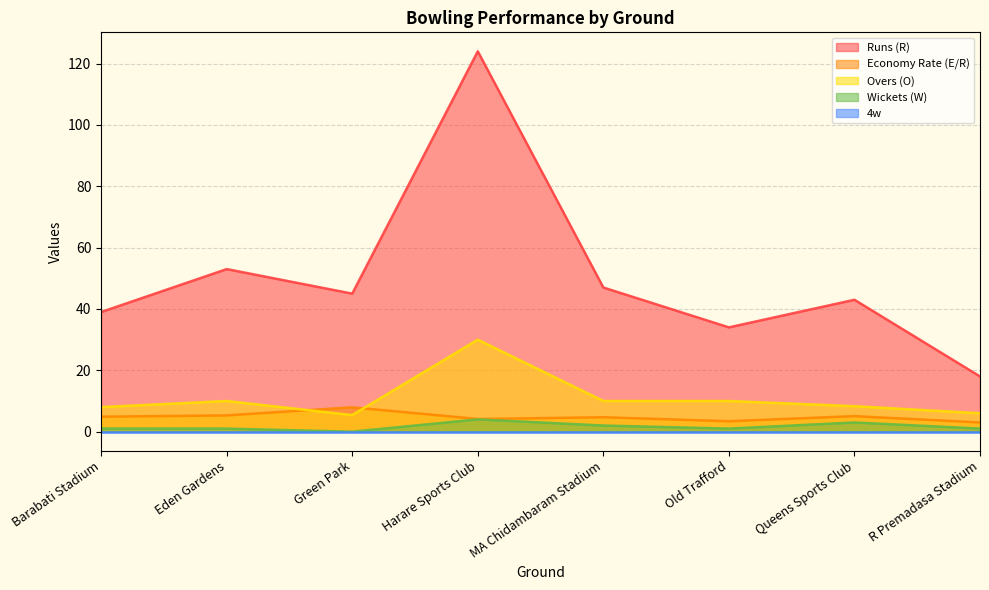

True or false: Economy Rate (E/R) and Wickets (W) cross at least once.

False